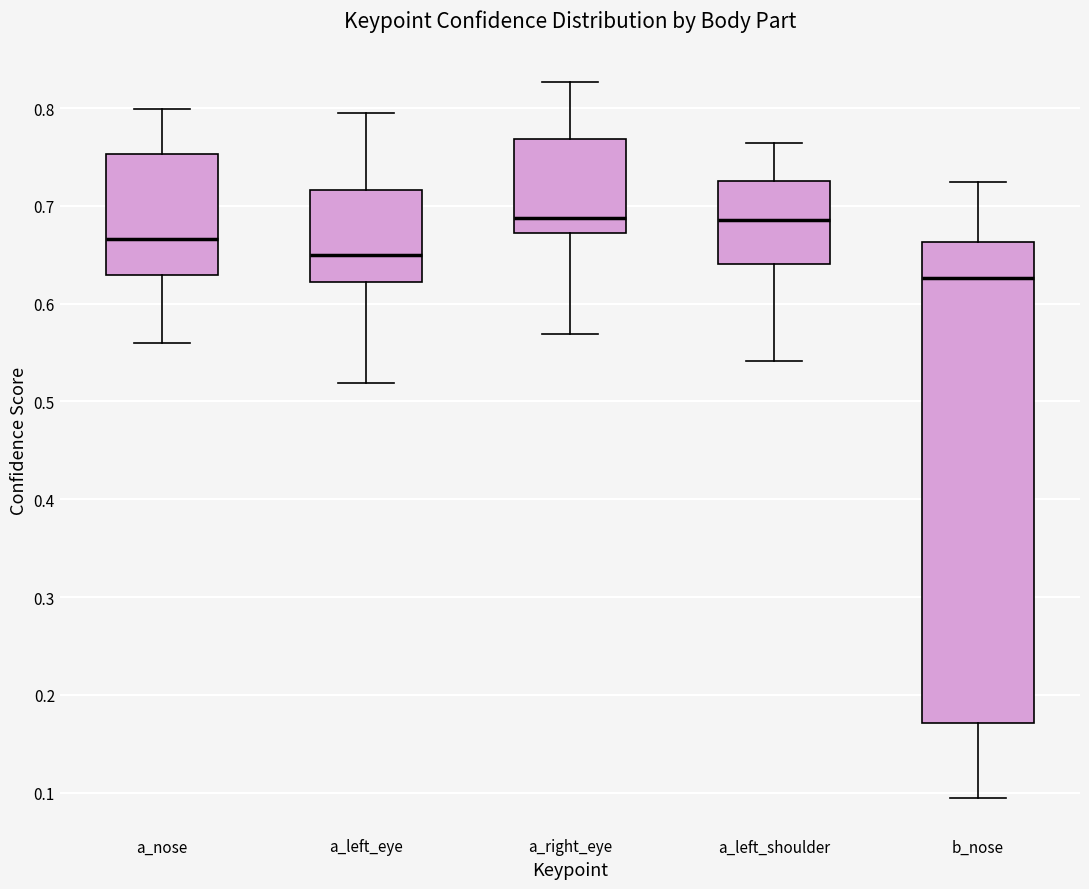

Where does the upper whisker of the box for a_nose end on the y-axis? The values are not printed on the chart, so give them approximately, as read against the axis.

0.80